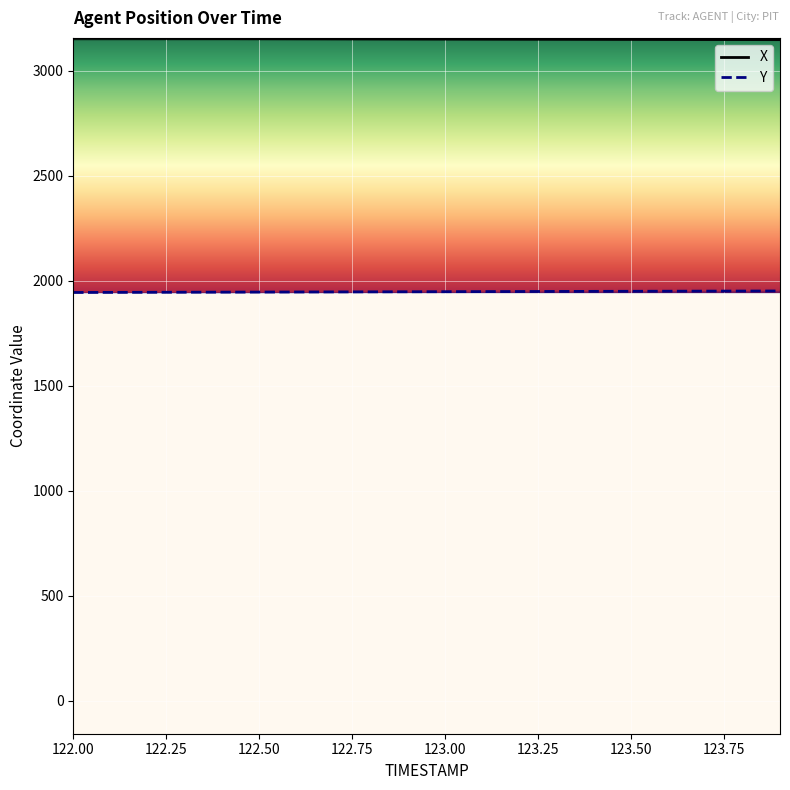

True or false: X and Y cross at least once.

False